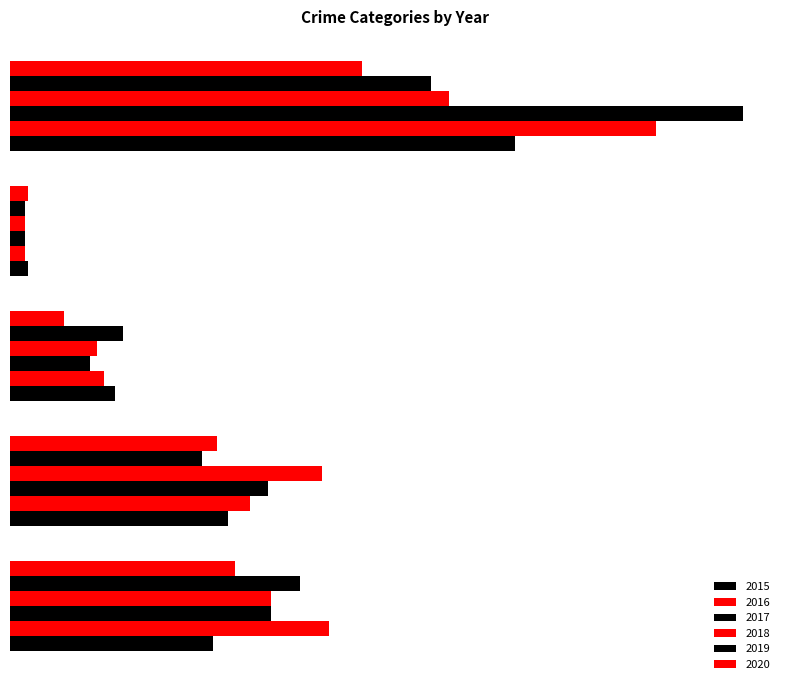

Which has a higher value, Robbery or Criminal Sexual Assault?

Robbery